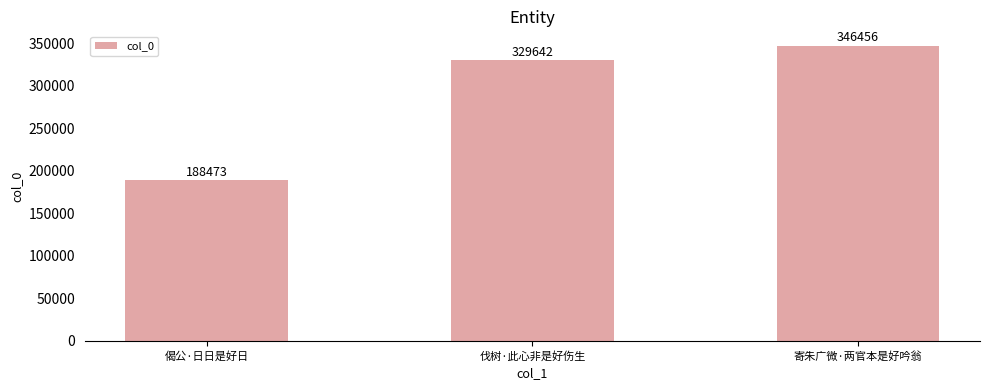

How many series are shown in this chart?

1